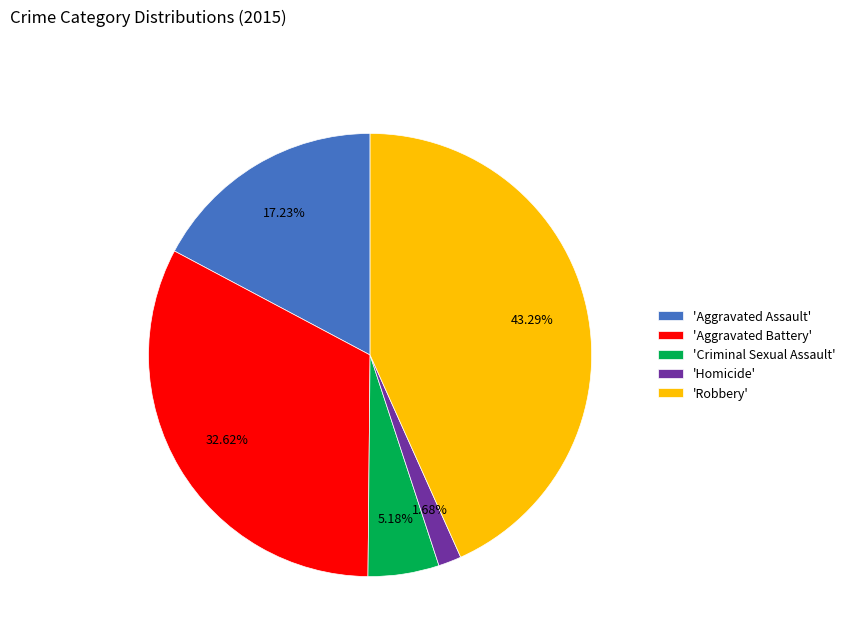

Do 'Homicide' and 'Aggravated Assault' together represent more than half of the pie?

No